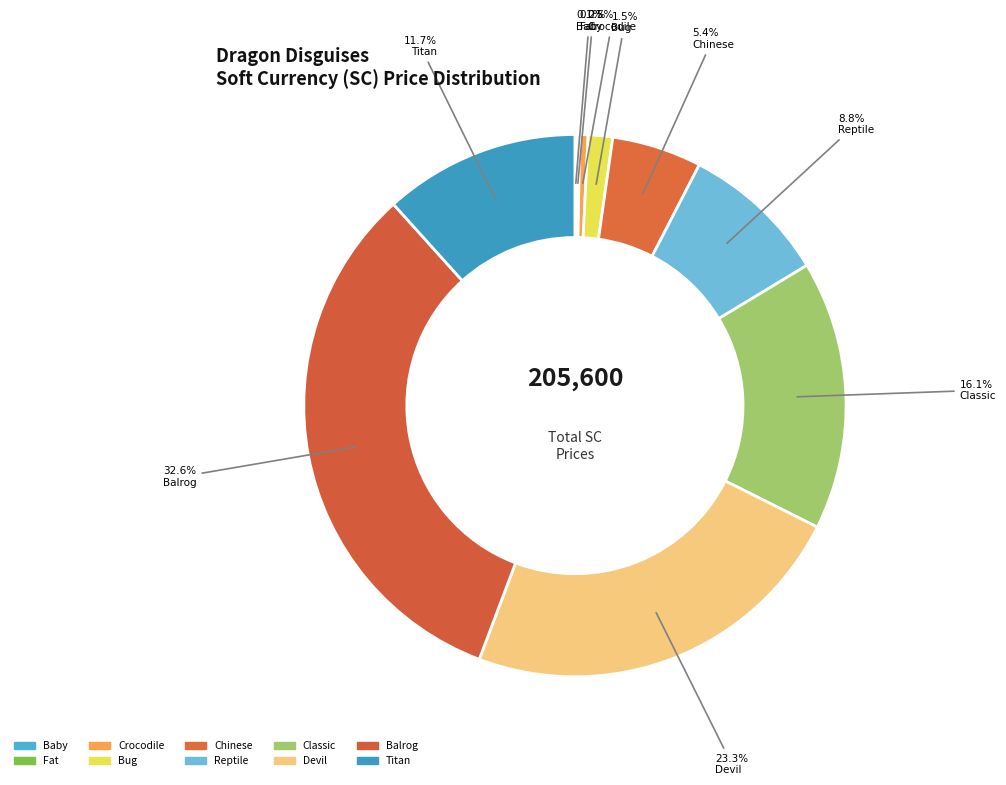

Which slice is the smallest?

dragon_baby